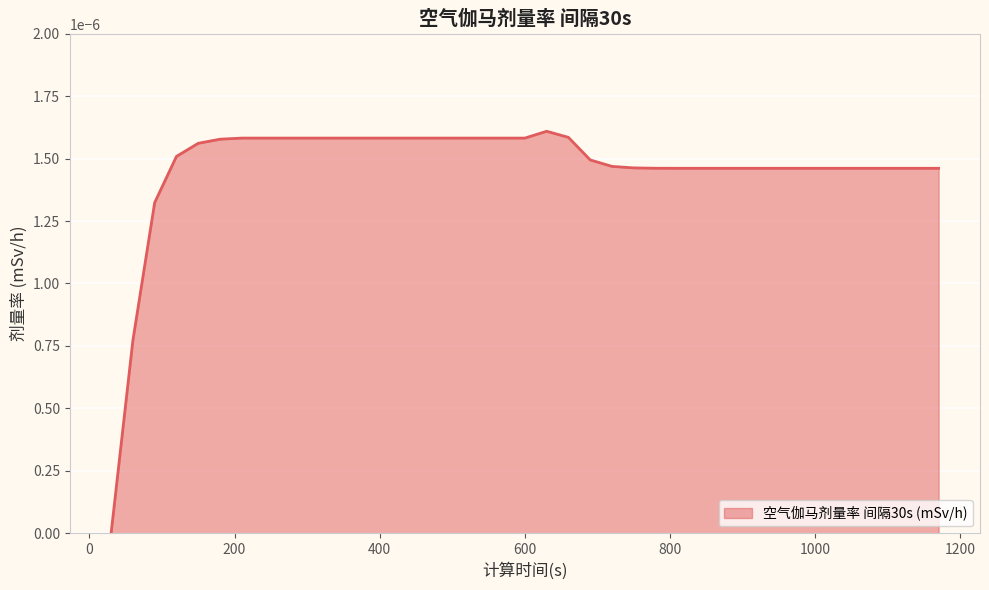

Does the chart display data point markers on the line(s)?

No